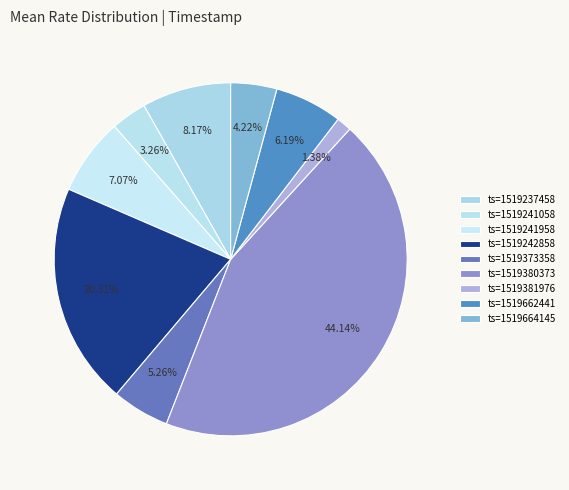

What is the smallest slice in the pie chart?

1519381976